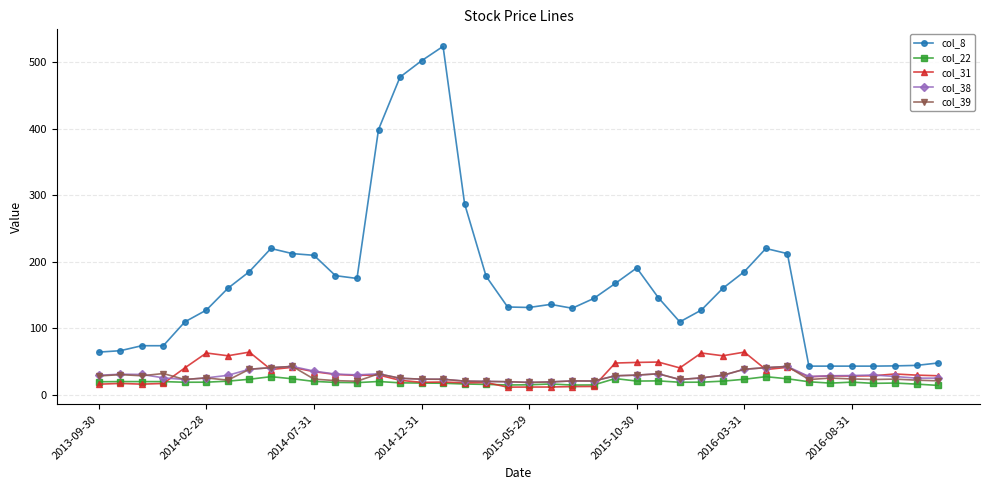

What is the difference between the second highest and second lowest values in the col_38 series?

23.2